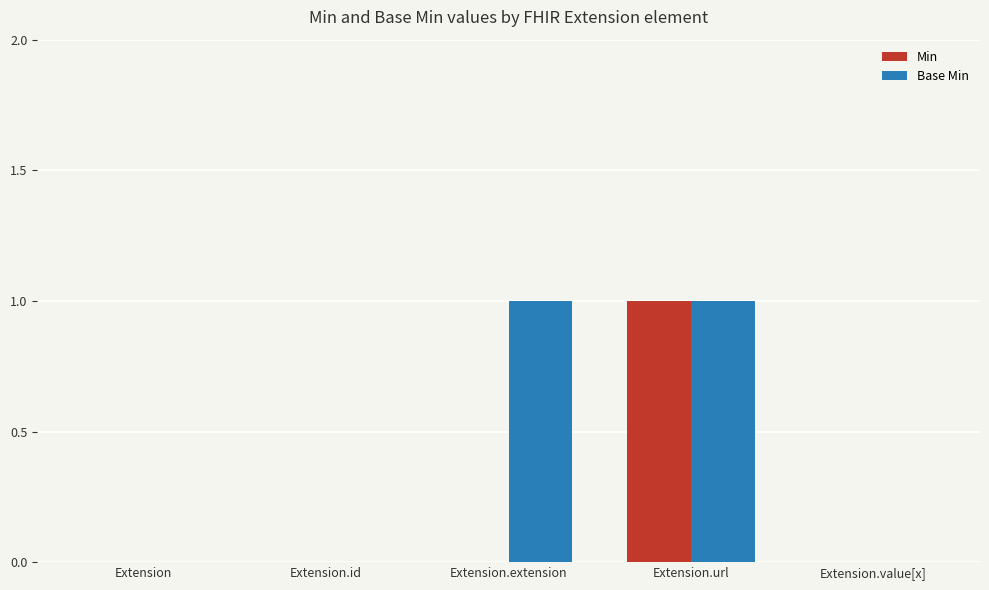

Reading left to right, extract all data points from this chart.

Min: Extension=0	Extension.id=0	Extension.extension=0	Extension.url=1	Extension.value[x]=0
Base Min: Extension=0	Extension.id=0	Extension.extension=1	Extension.url=1	Extension.value[x]=0